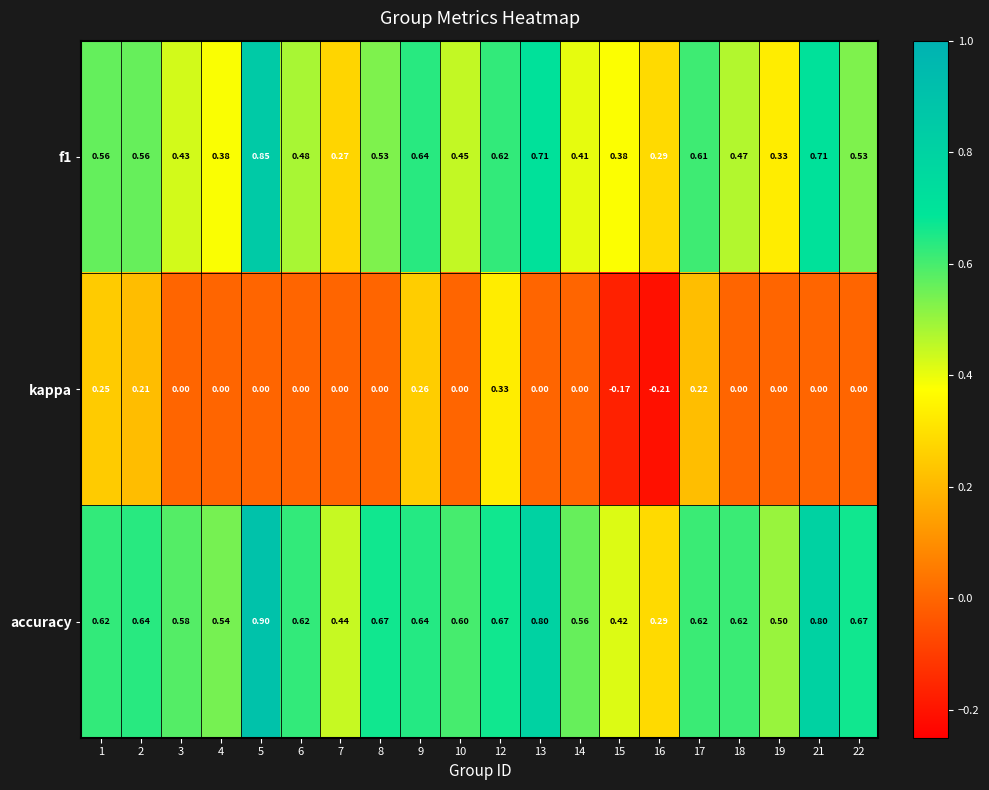

How many categories are shown in the chart?

20